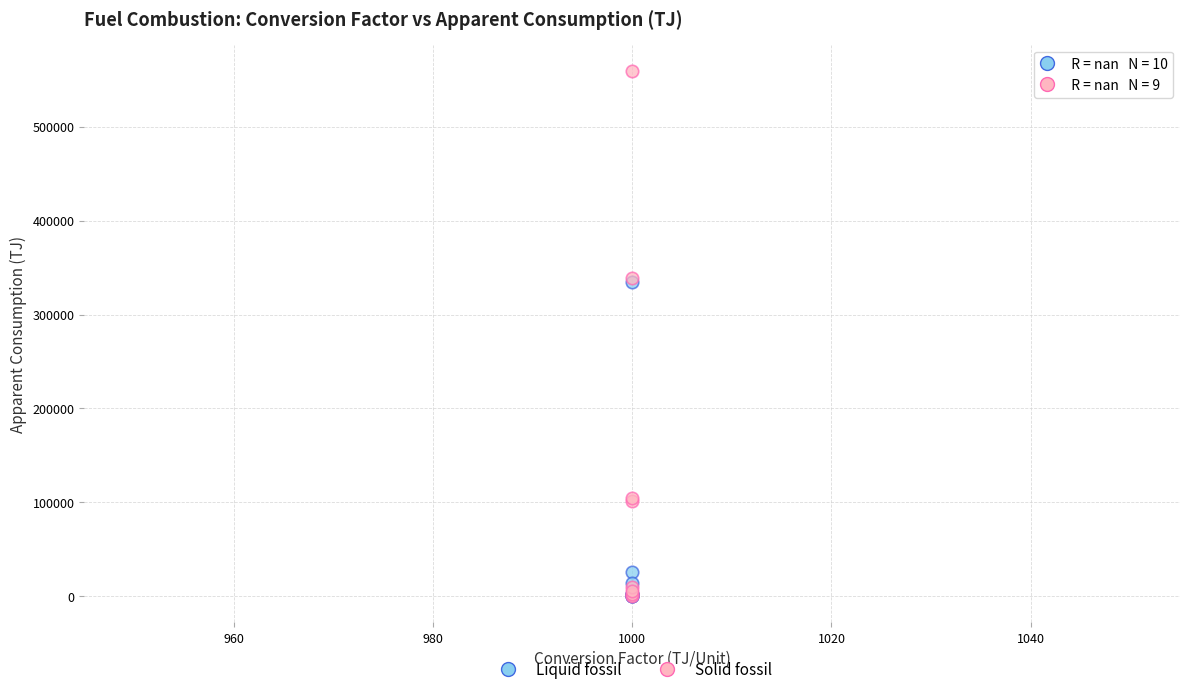

Which series contains the highest Y value?

Solid fossil